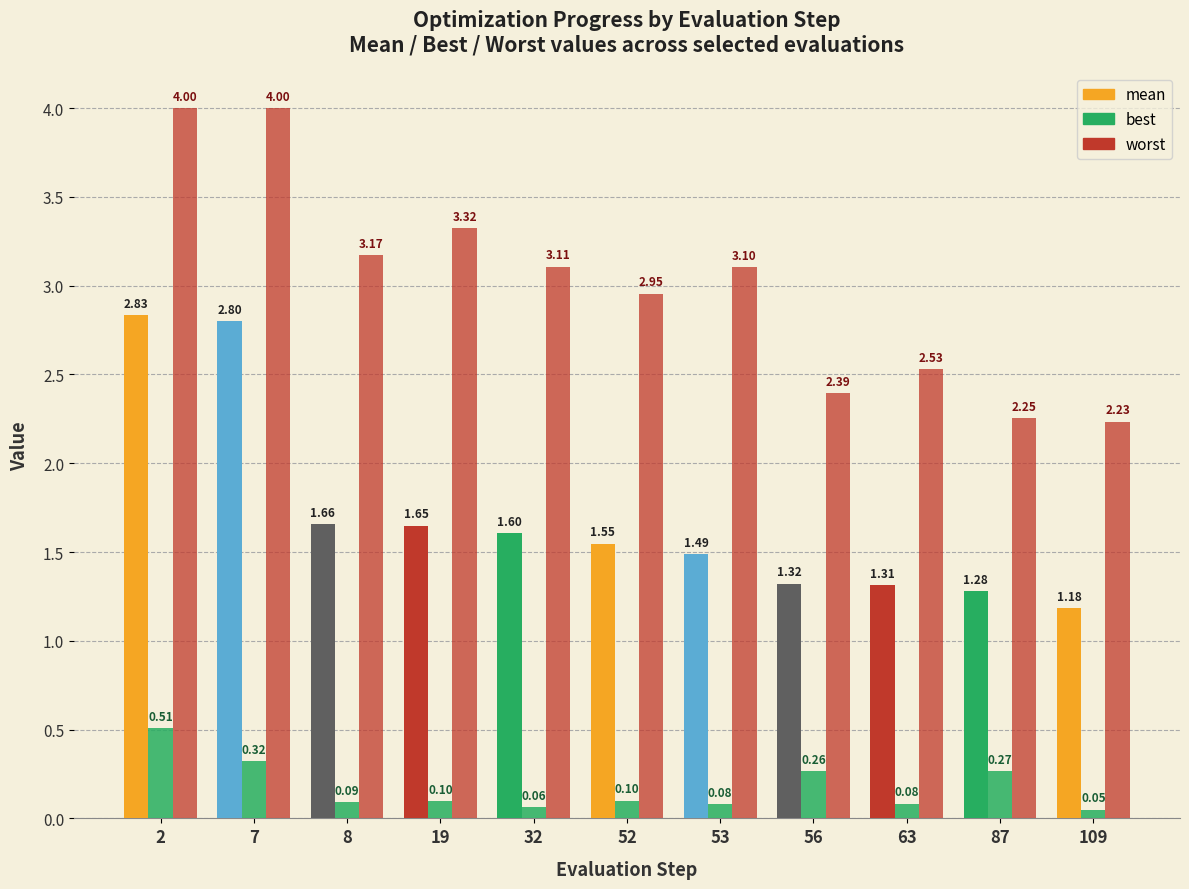

How many bars are there in each group?

3